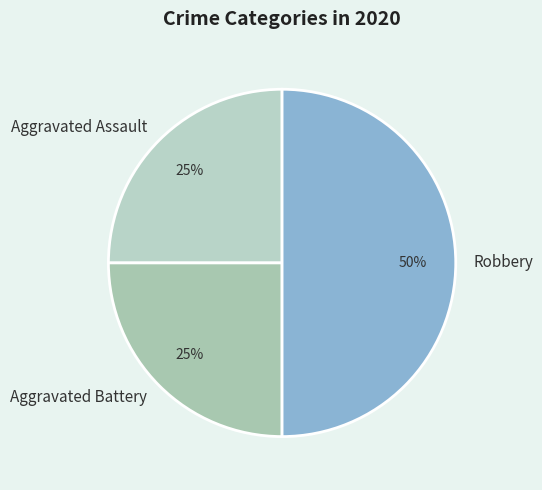

Combined, do Robbery and Aggravated Assault account for over 50%?

Yes